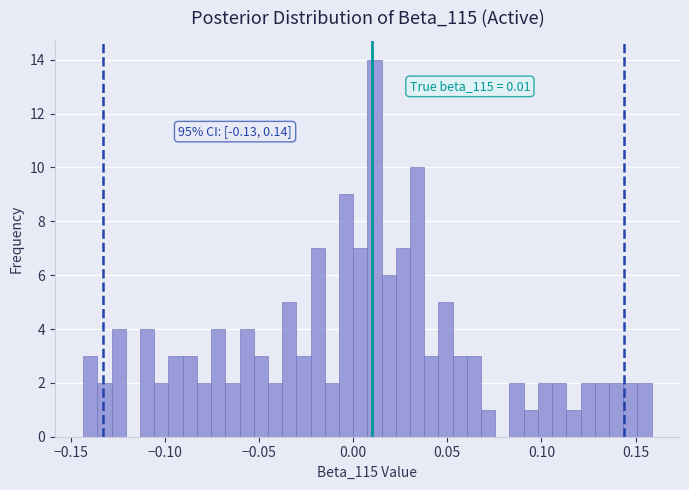

Around what value on the x-axis is the tallest bar? Give the approximate position of its centre, as read against the axis.

0.010